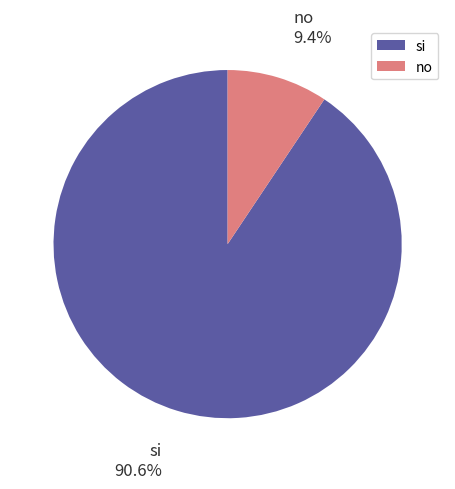

Rank the categories by value from lowest to highest.

no, si